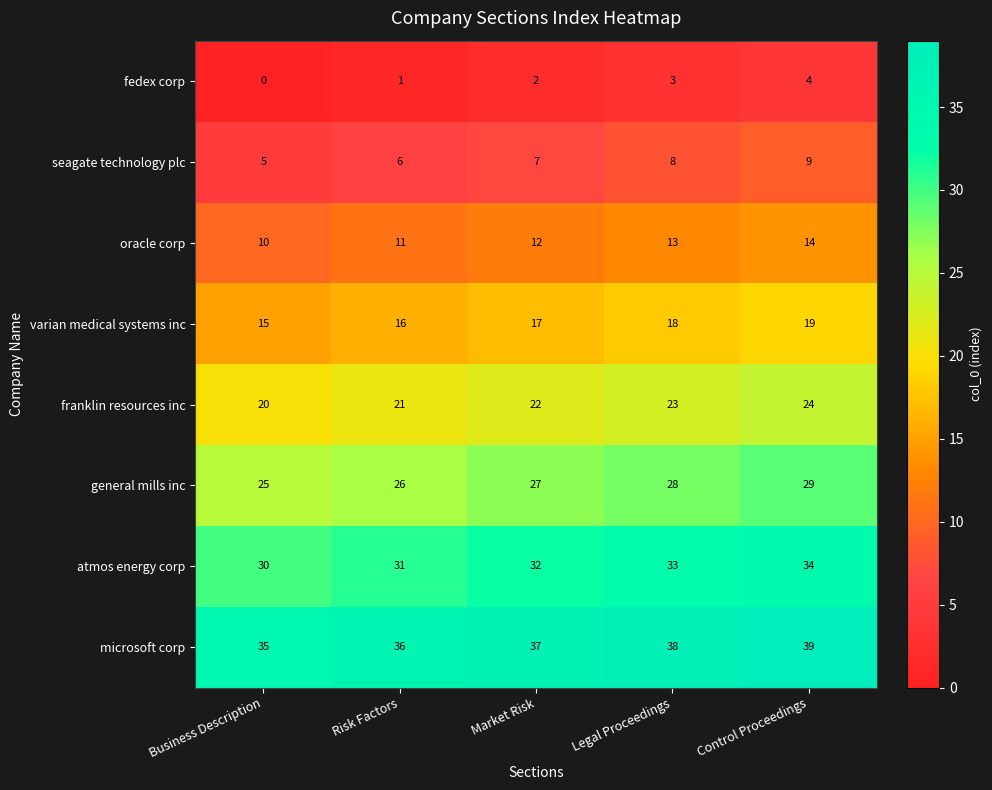

Is it true that franklin resources inc equals 11 at Business Description?

False